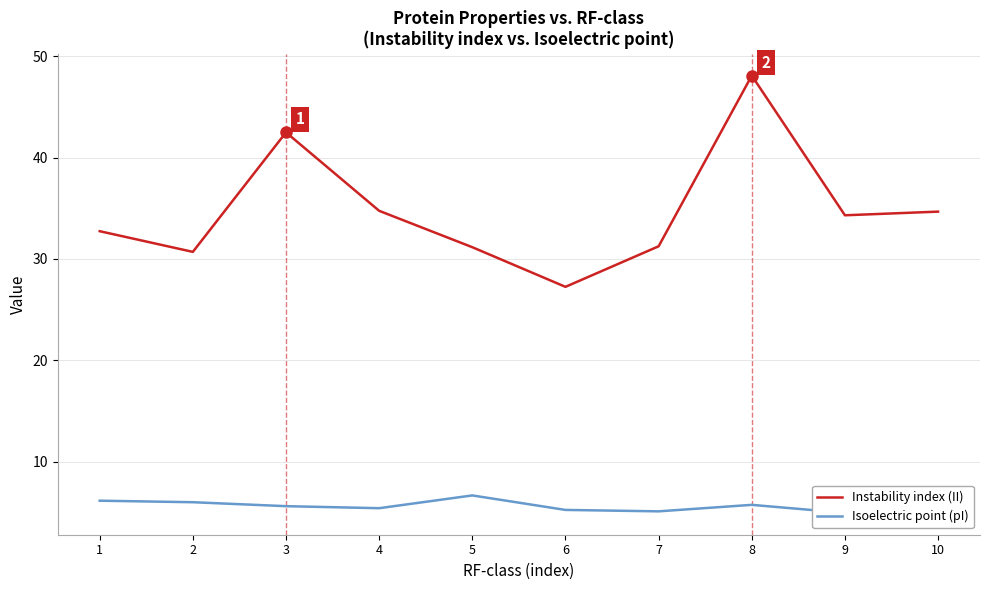

Which category has the lowest value in the Instability index (II) series?

6